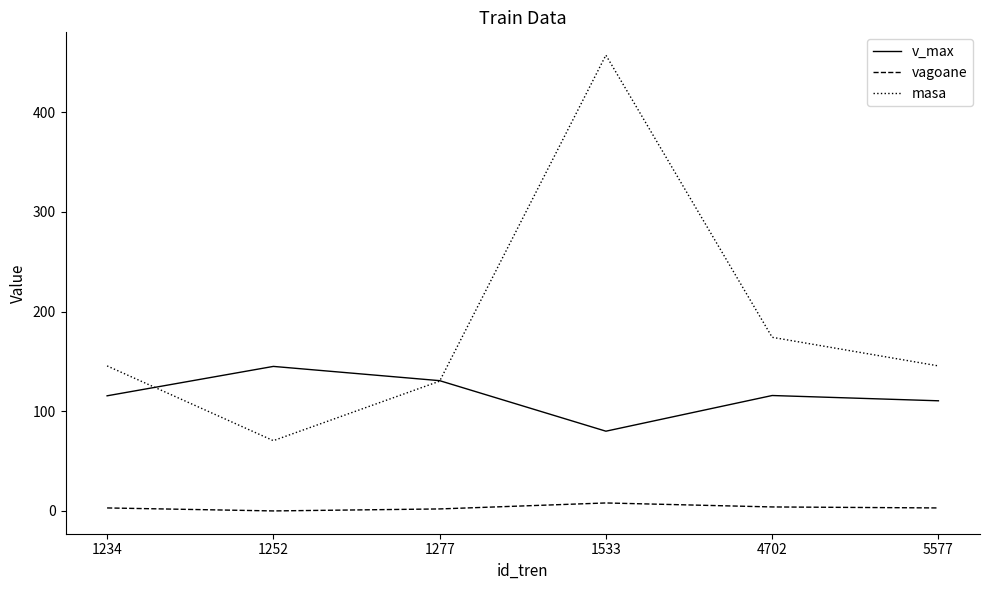

Which series has the largest total across all categories?

masa